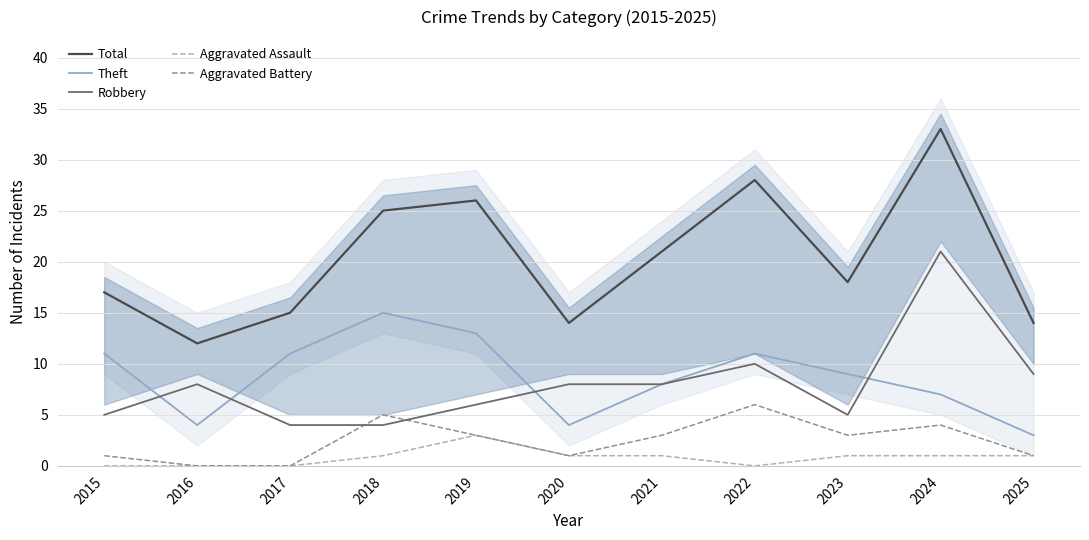

At which category does Aggravated Assault reach its first local peak?

2019